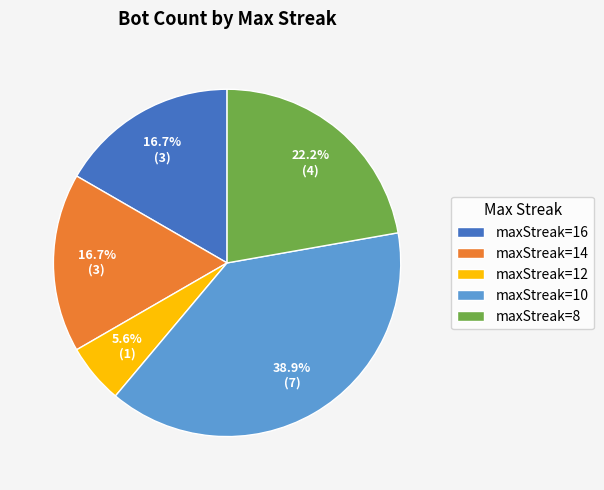

Is there a majority slice in this chart?

No